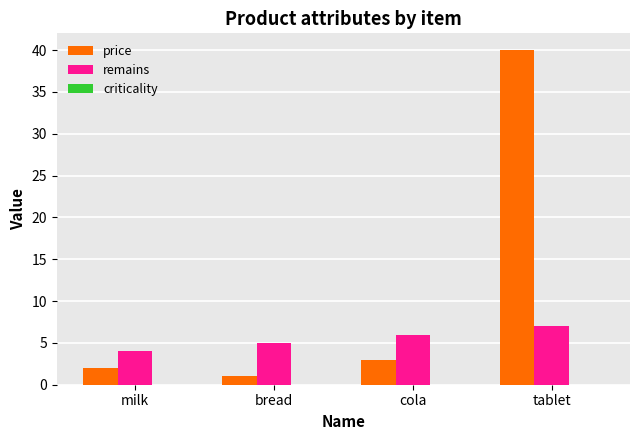

Which series has the widest spread of values?

price